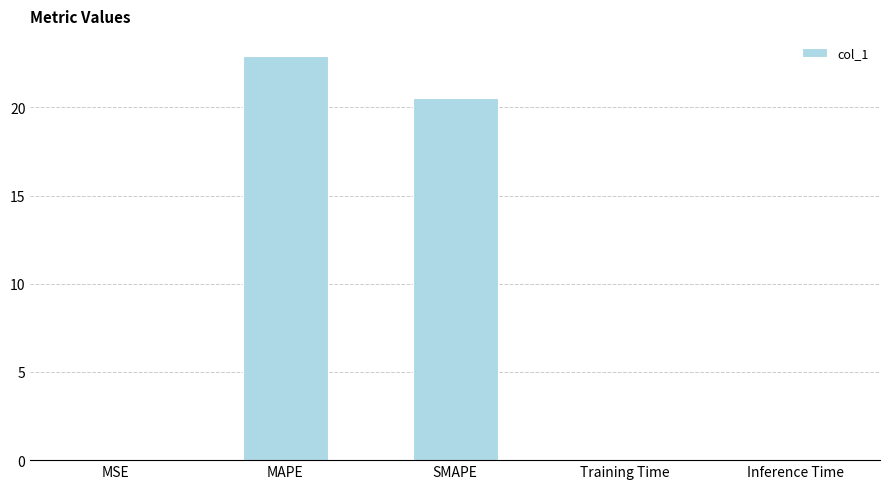

What is the sum of all values?

43.5